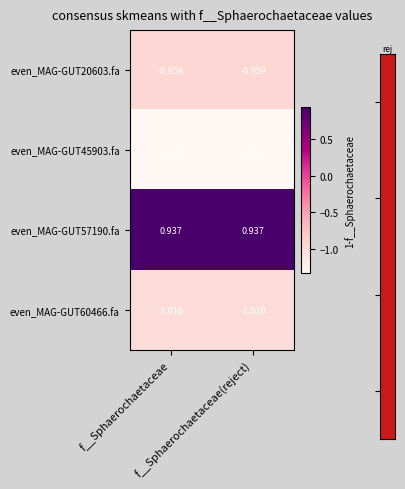

How many distinct data groups are displayed?

4